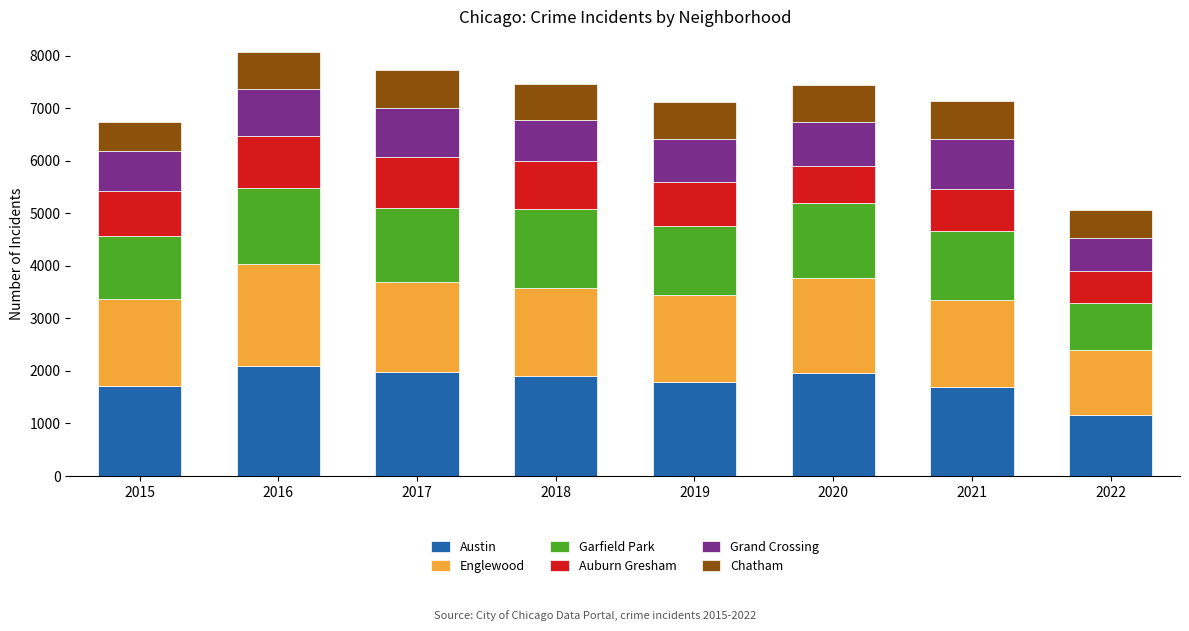

Where does the Austin series first go above 1911?

2016